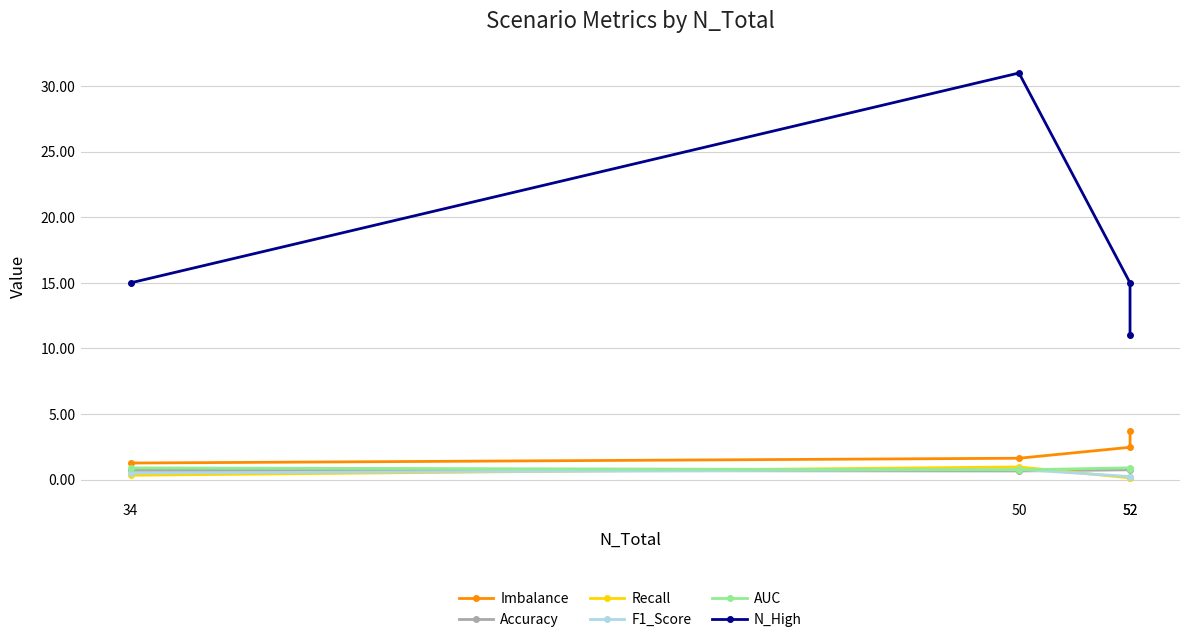

What is the difference between the second highest and minimum values in the Recall series?

0.2